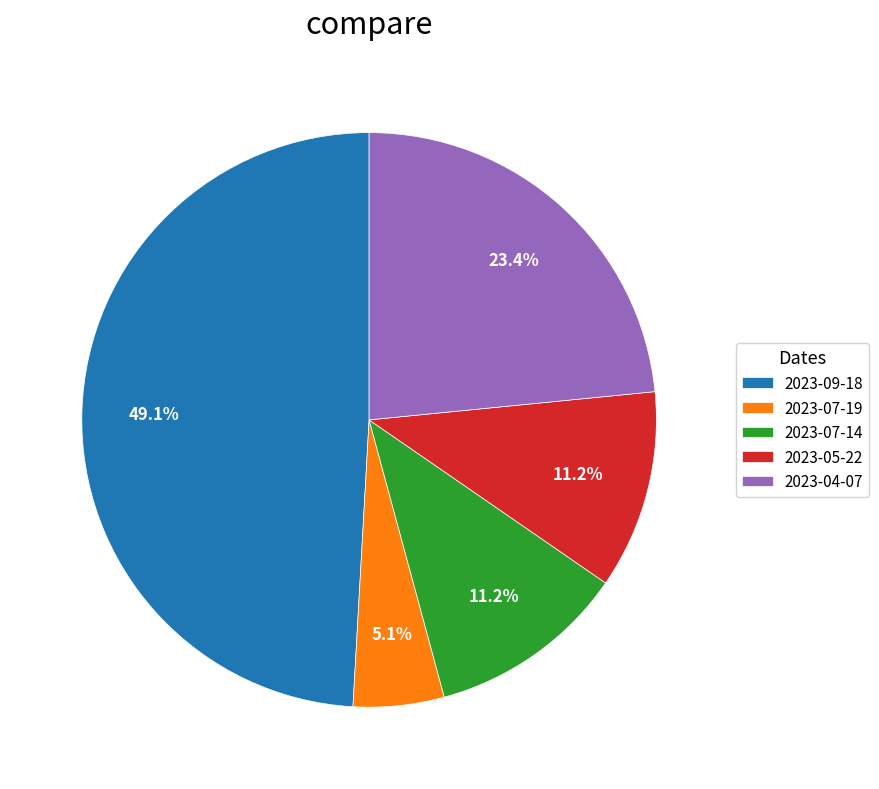

What percentage do 2023-05-22 and 2023-09-18 together represent?

60.3%